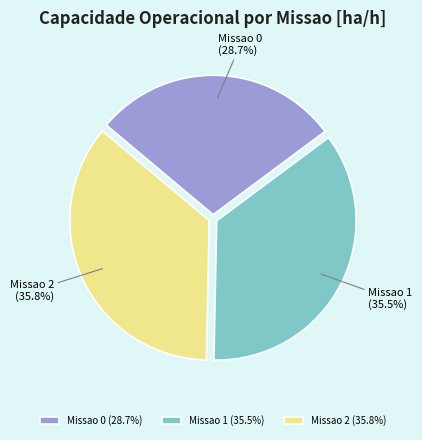

Between Missao 2 and Missao 0, which is larger?

Missao 2